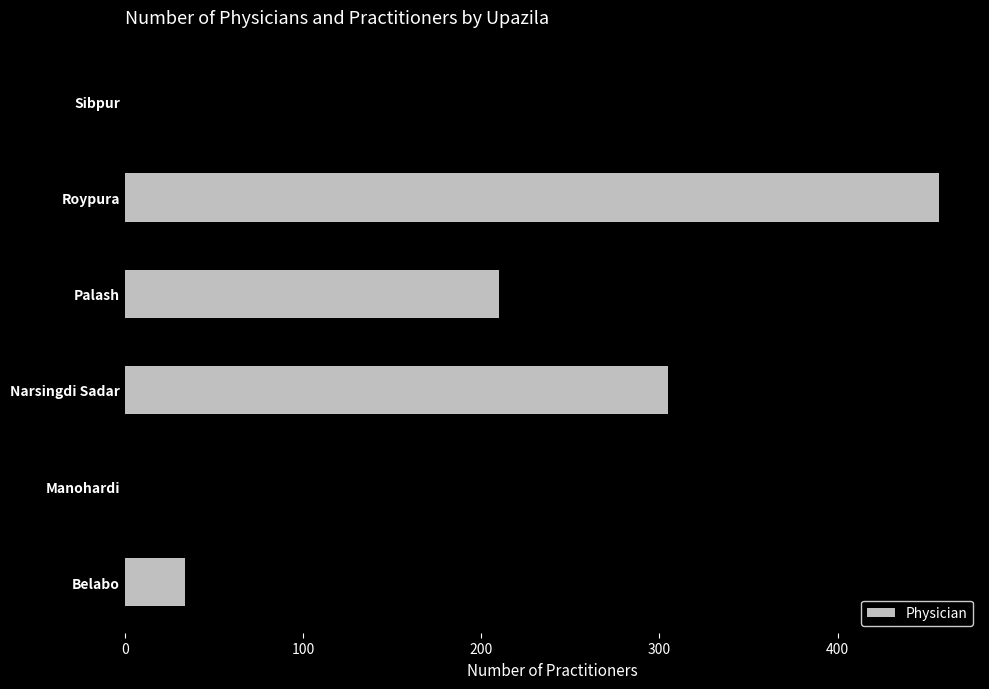

The value at Roypura is 457. True or false?

True